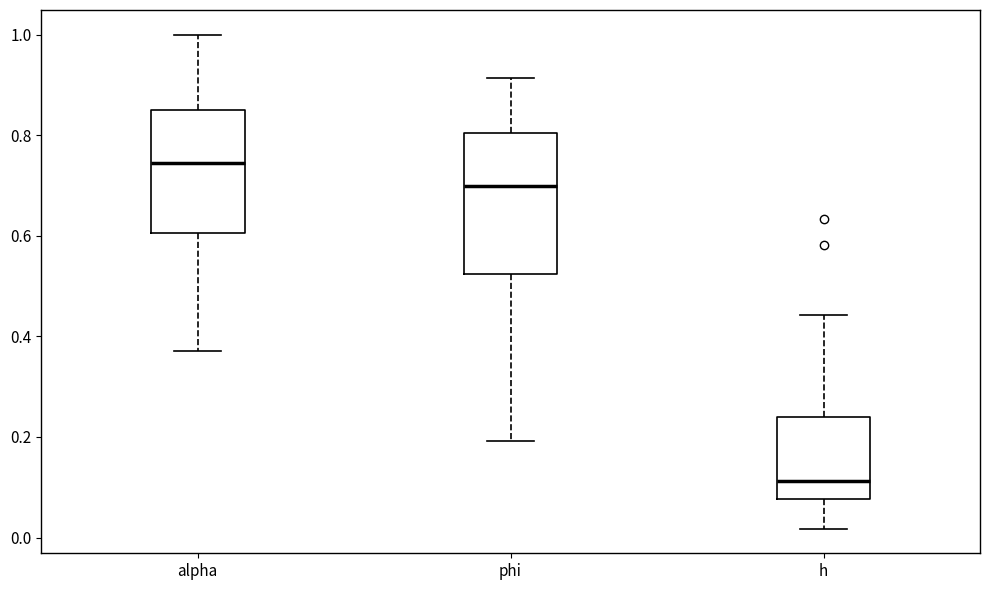

Reading left to right, read every box against the y-axis: the position of its median line, the range the box covers, and the ends of its whiskers. The values are not printed on the chart, so give them approximately, as read against the axis.

alpha: median 0.74, box 0.60 to 0.84, whiskers 0.38 to 1.00
phi: median 0.70, box 0.52 to 0.80, whiskers 0.20 to 0.92
h: median 0.12, box 0.08 to 0.24, whiskers 0.02 to 0.44